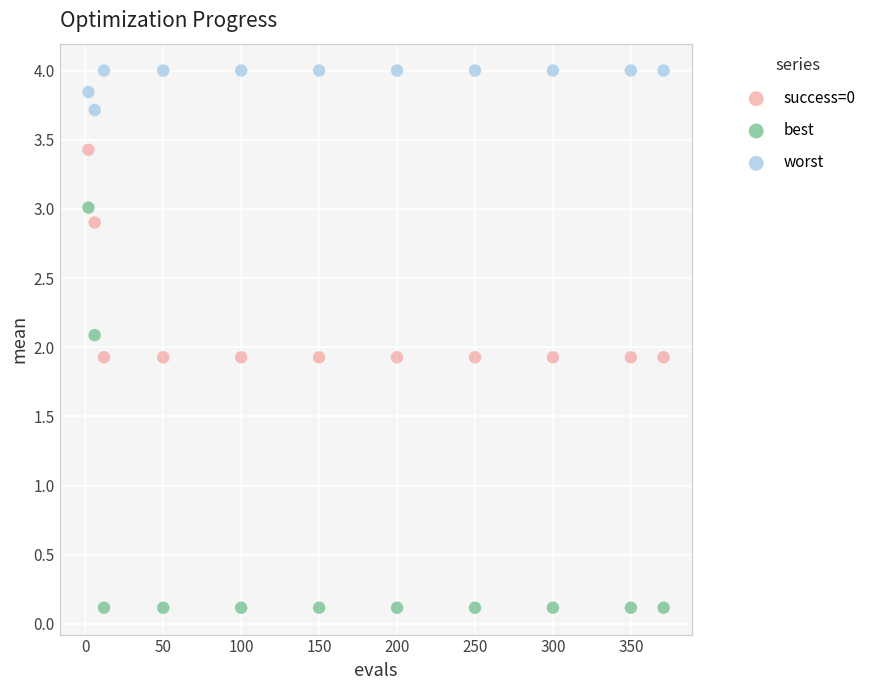

What are all the series names shown in the legend?

success=0, best, worst